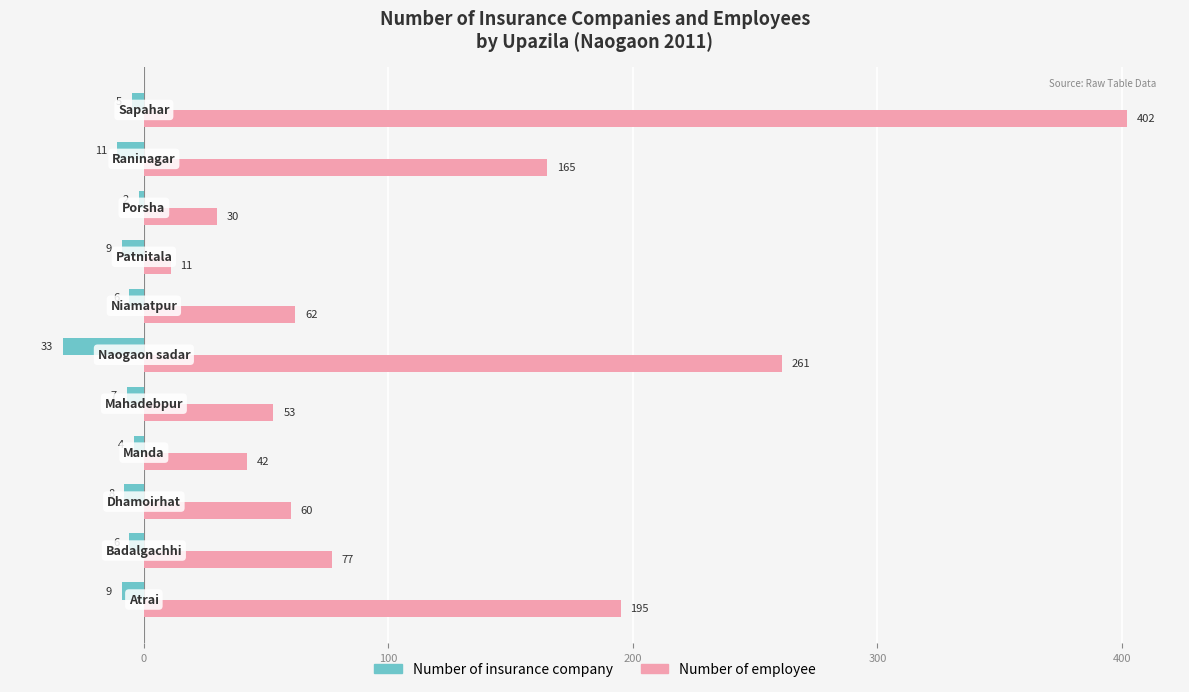

Which series has the largest range (max minus min)?

Number of employee